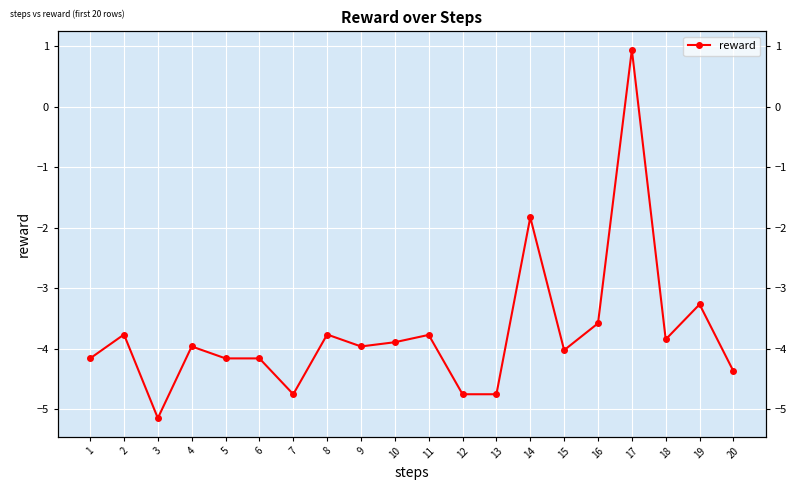

Is it true that the value at 6 is -4.2?

True